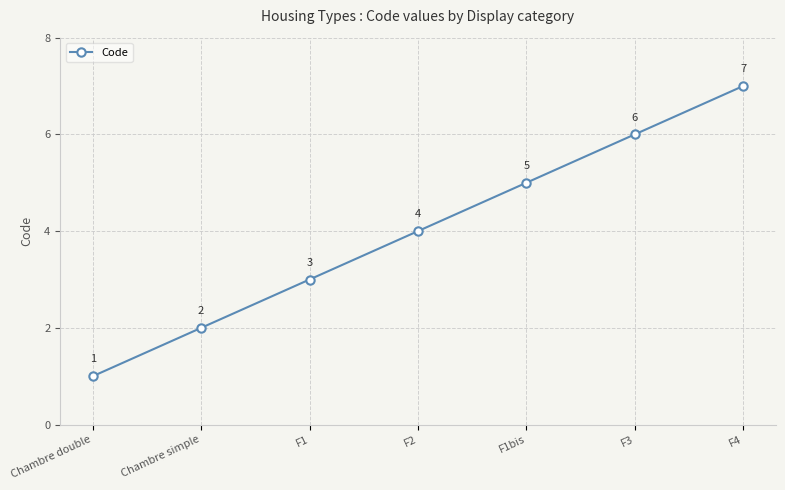

True or false: there are more than 2 points higher than both neighbors.

False